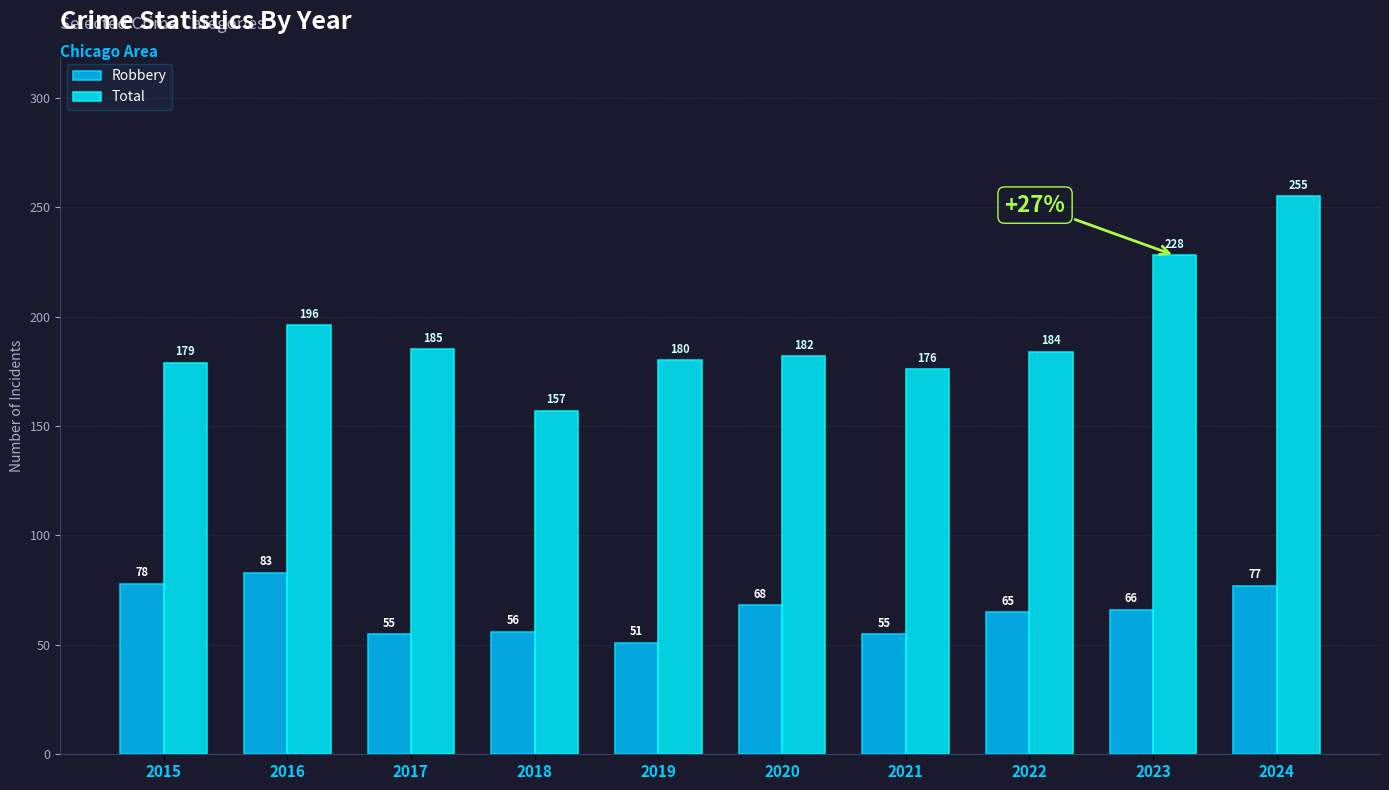

The value of Total at 2016 is 94. True or false?

False